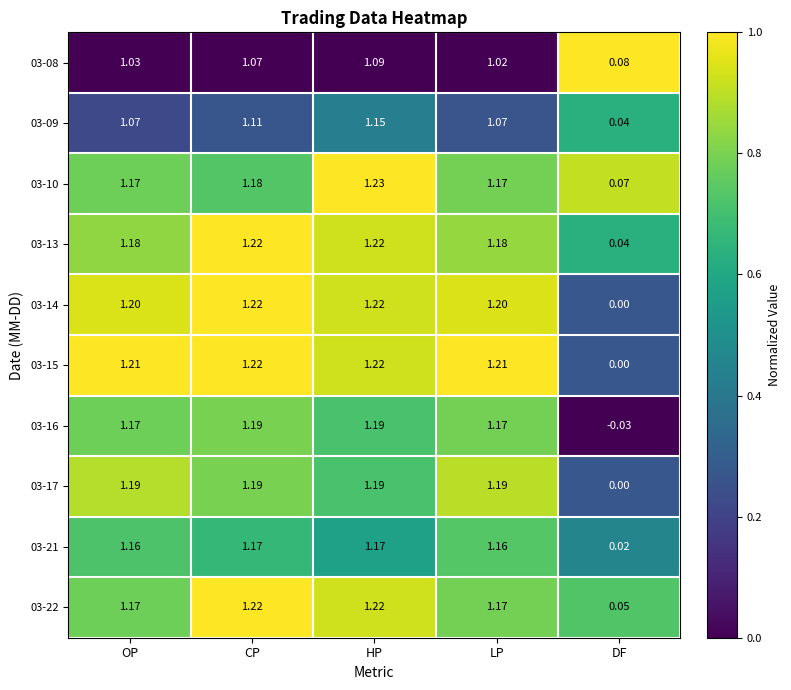

At which label is 03-22 closest to 0?

DF